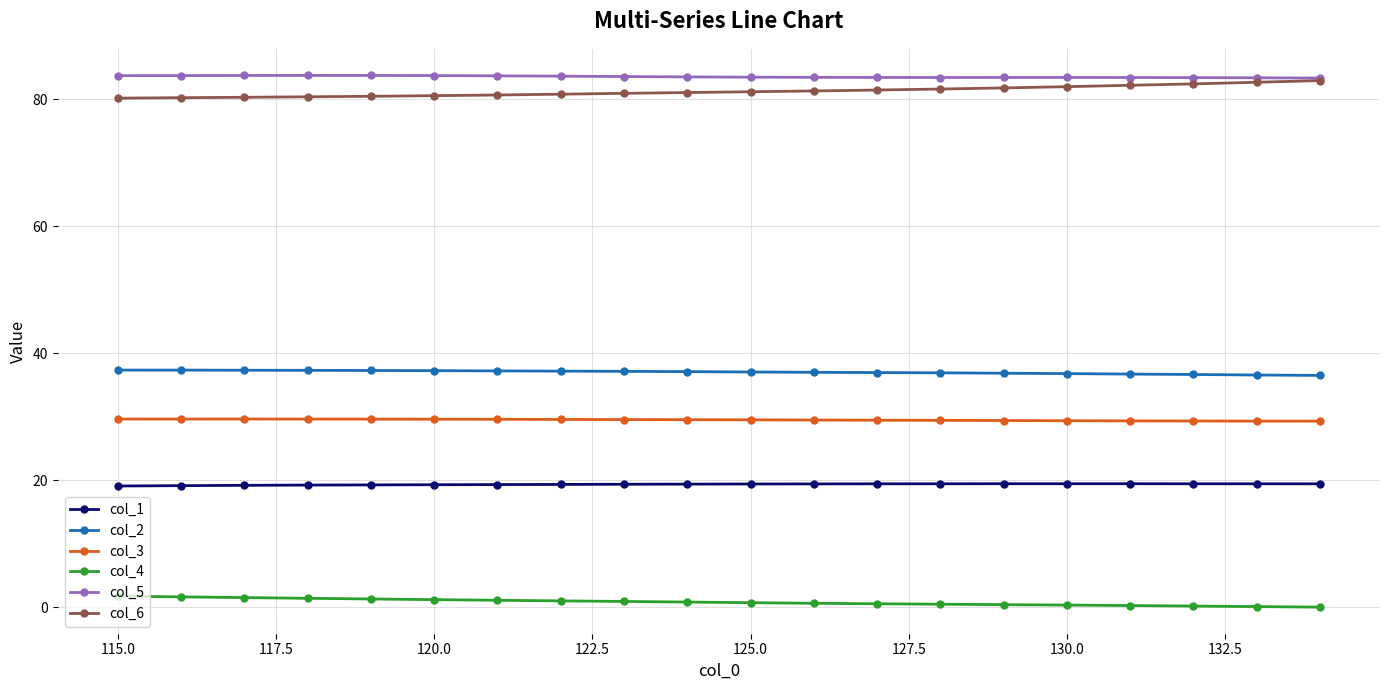

What is the maximum value shown in the chart?

83.8